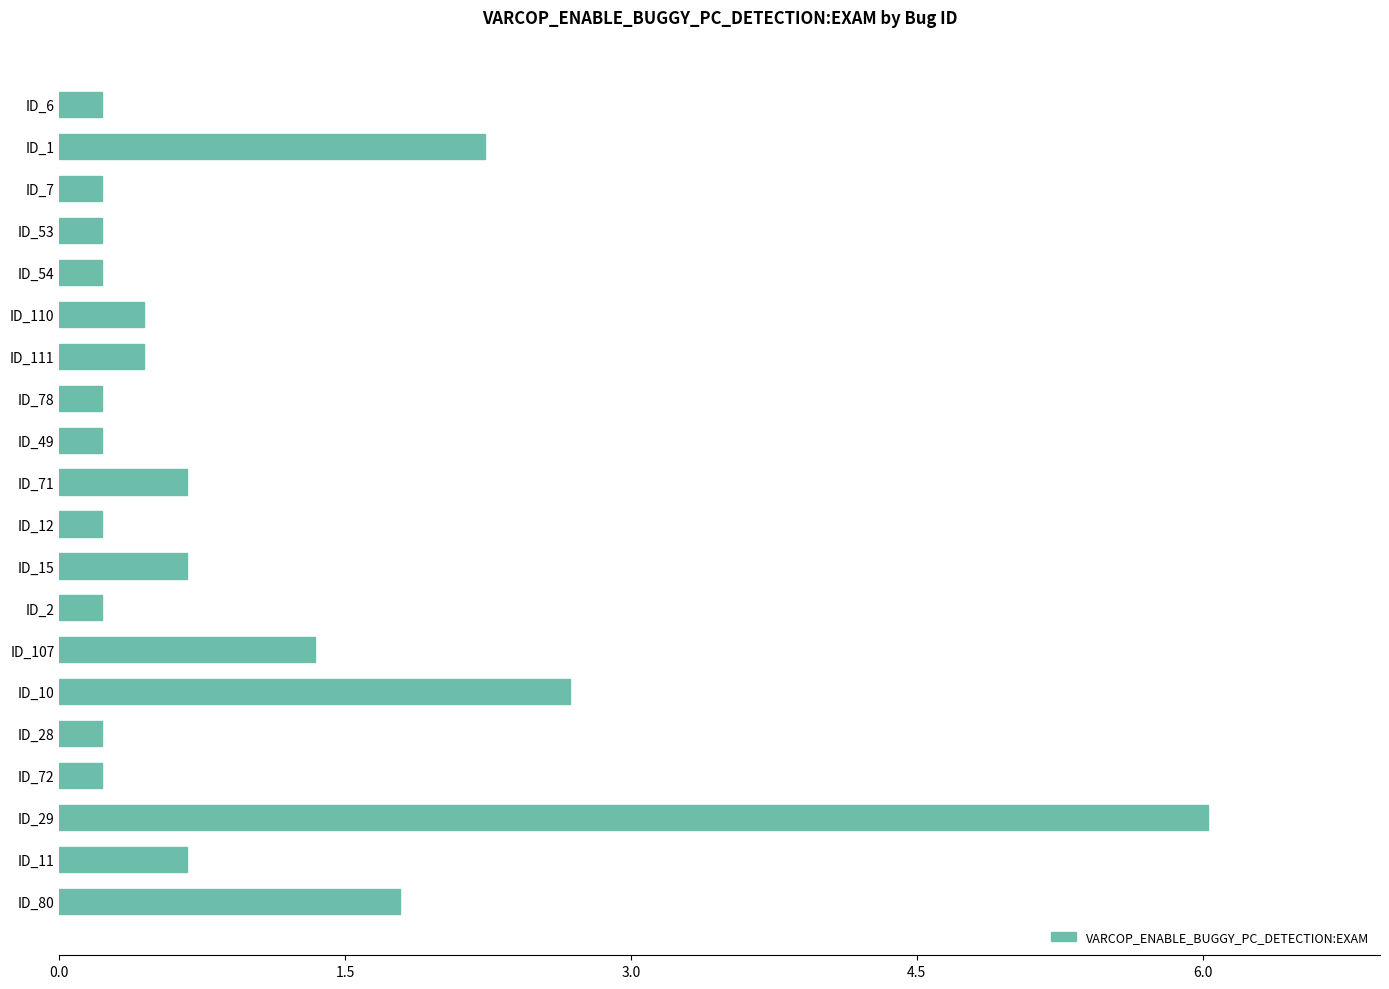

Which category has the highest value across all series?

ID_29